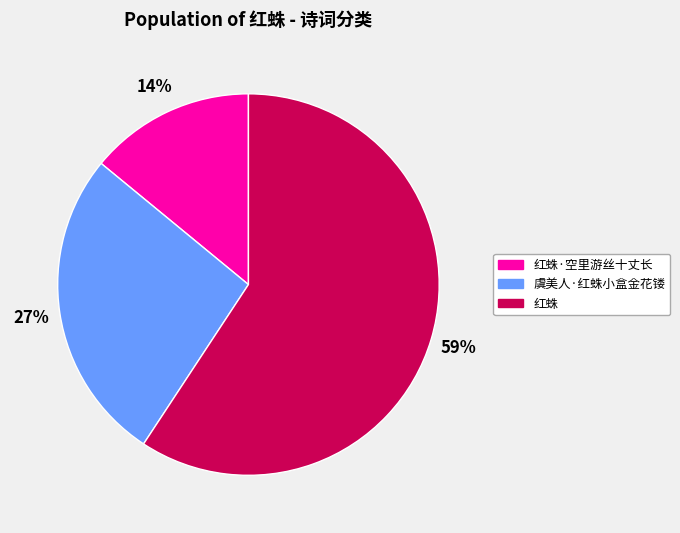

To the nearest percent, what is the combined percentage of 红蛛 and 虞美人·红蛛小盒金花镂?

86%